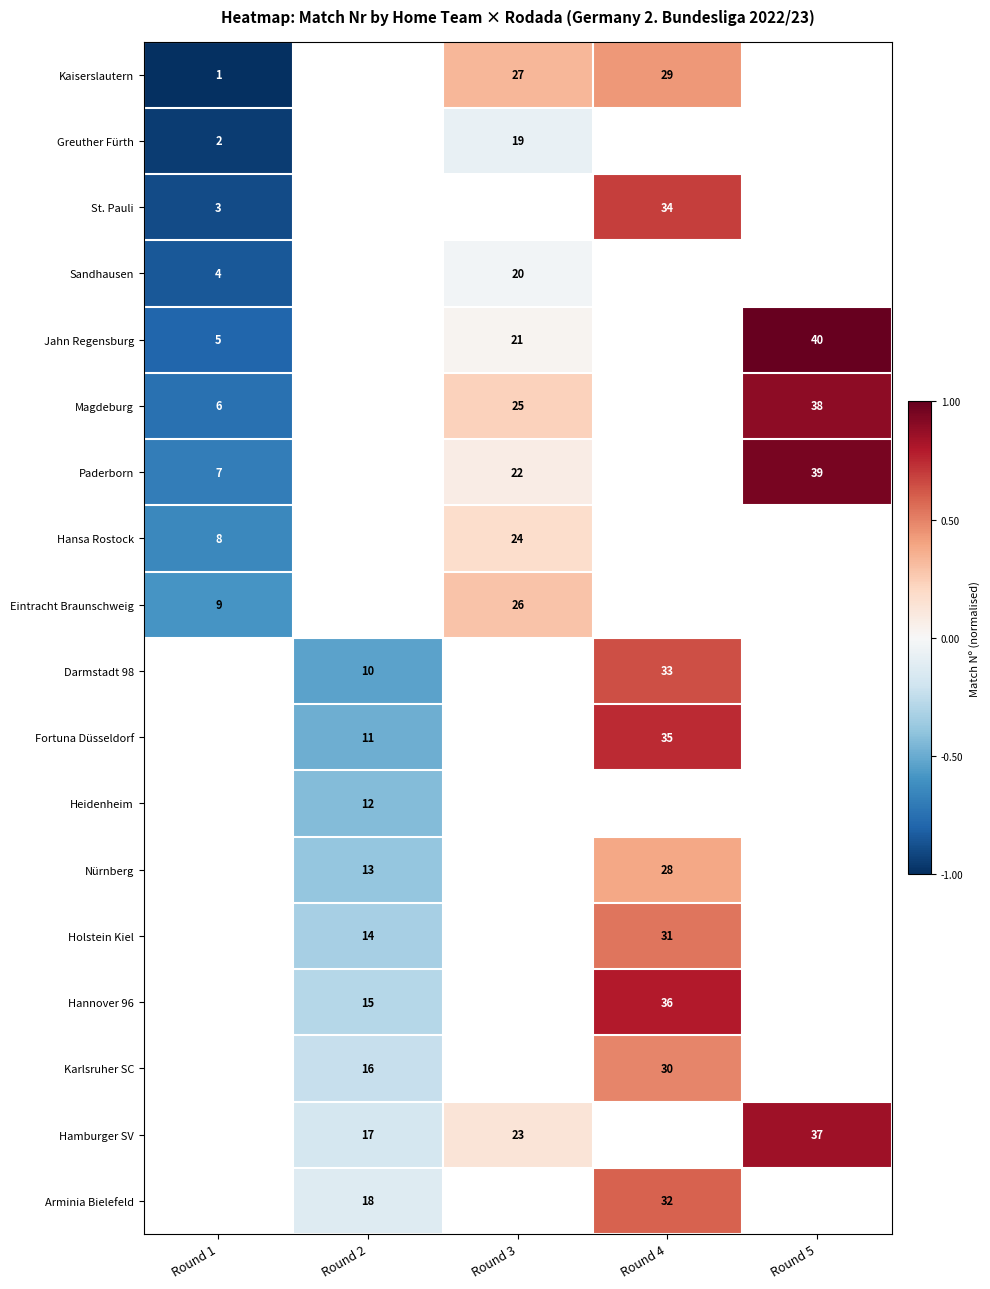

True or false: Hansa Rostock has a value of 33 at Round 3.

False